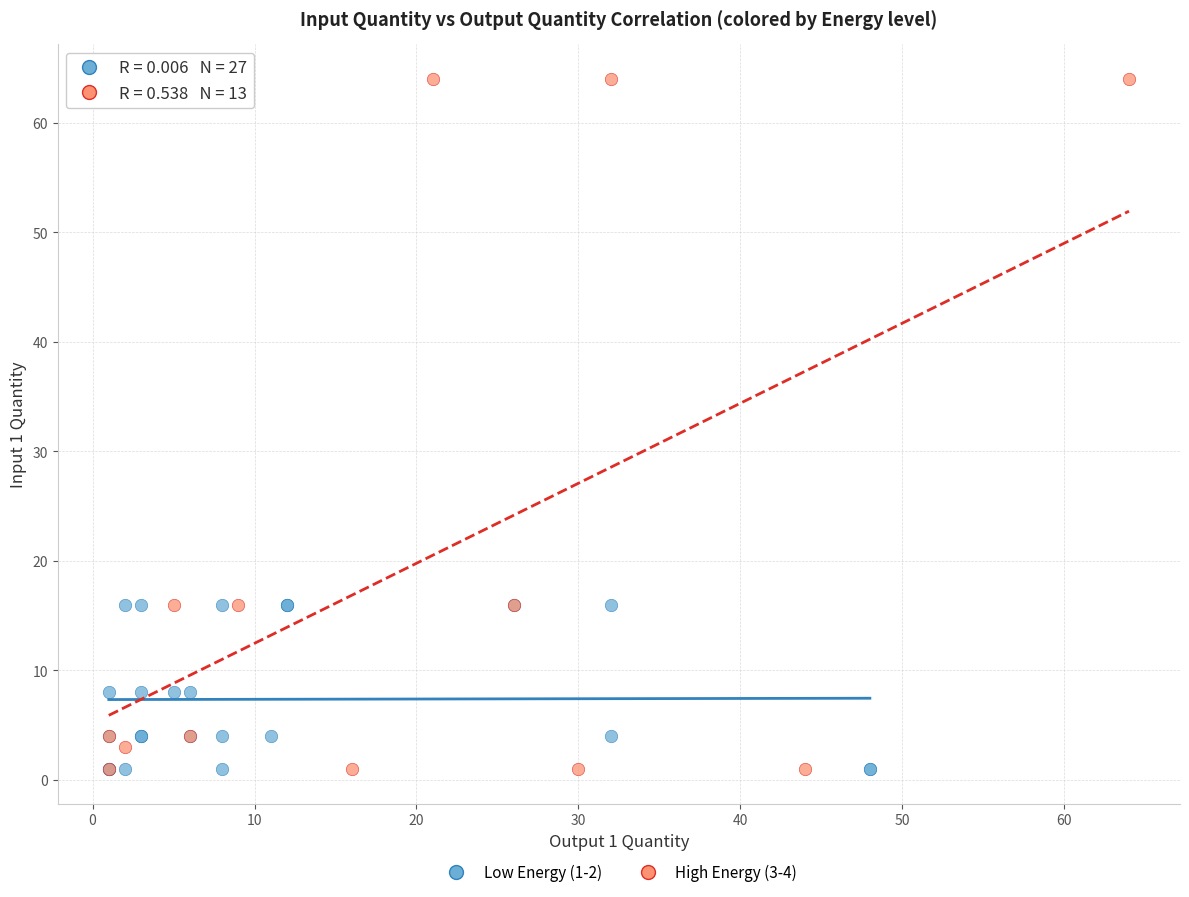

What are all the series names shown in the legend?

Low Energy (1-2), High Energy (3-4)